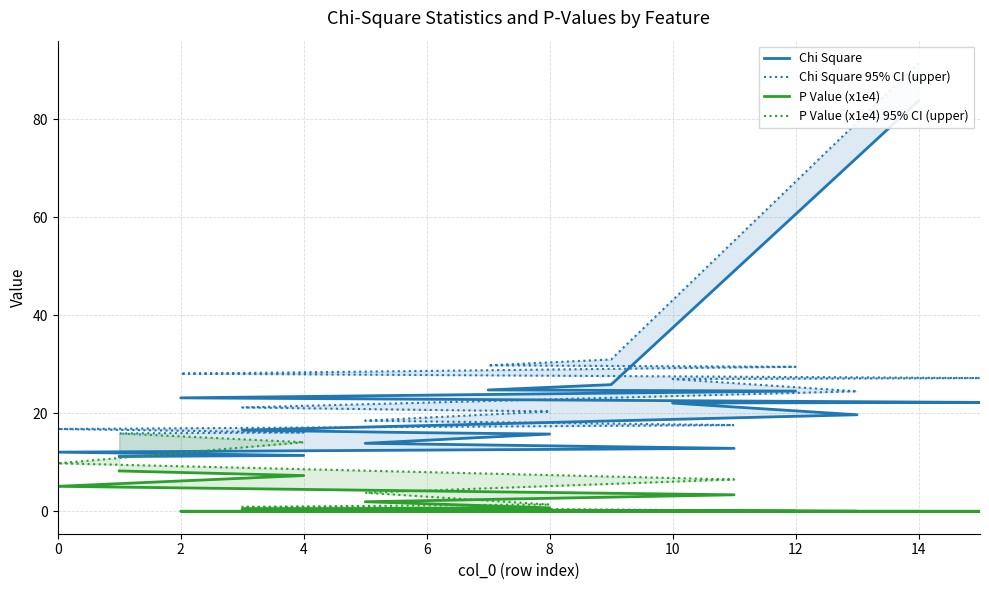

True or false: Chi Square 95% CI (upper) and Chi Square cross at least once.

False